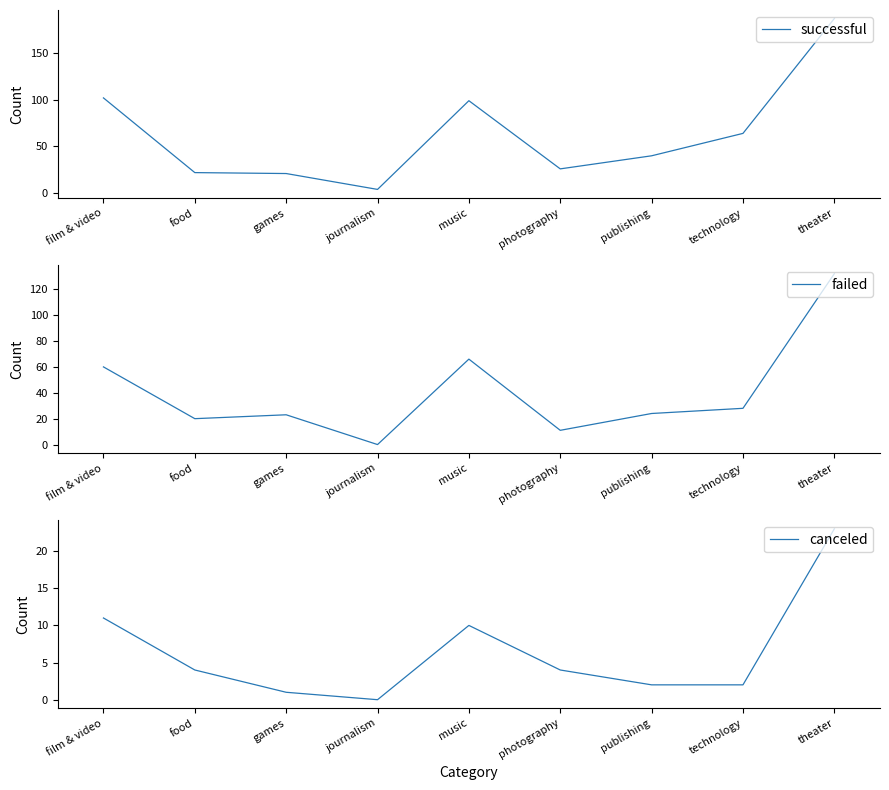

Is it true that successful equals 4 at journalism?

True